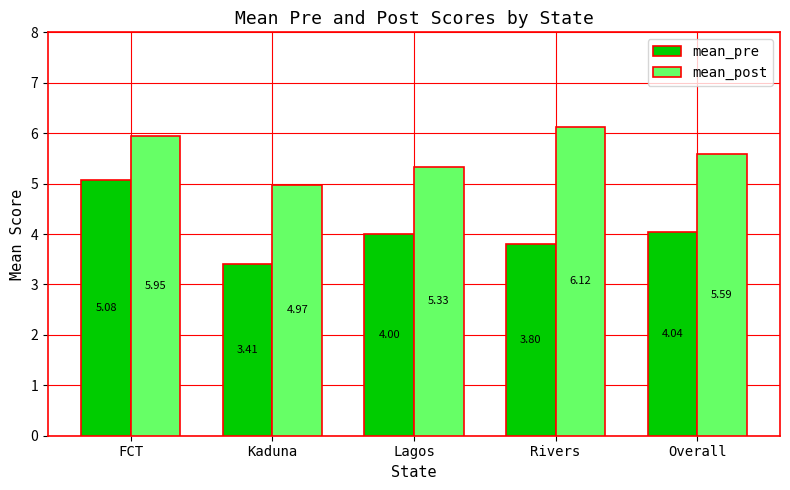

Which series changed the most between FCT and Kaduna?

mean_pre